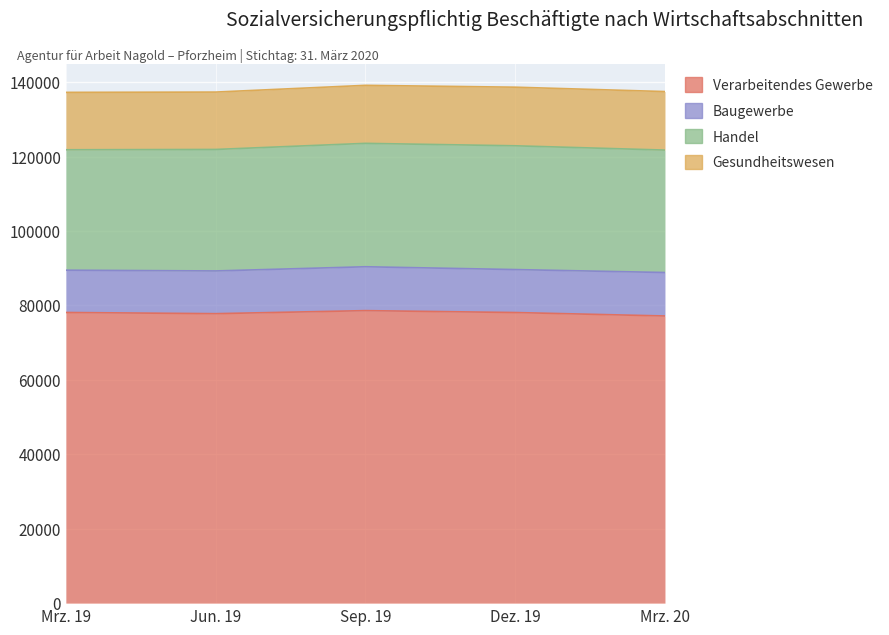

True or false: Handel and Gesundheitswesen cross at least once.

False